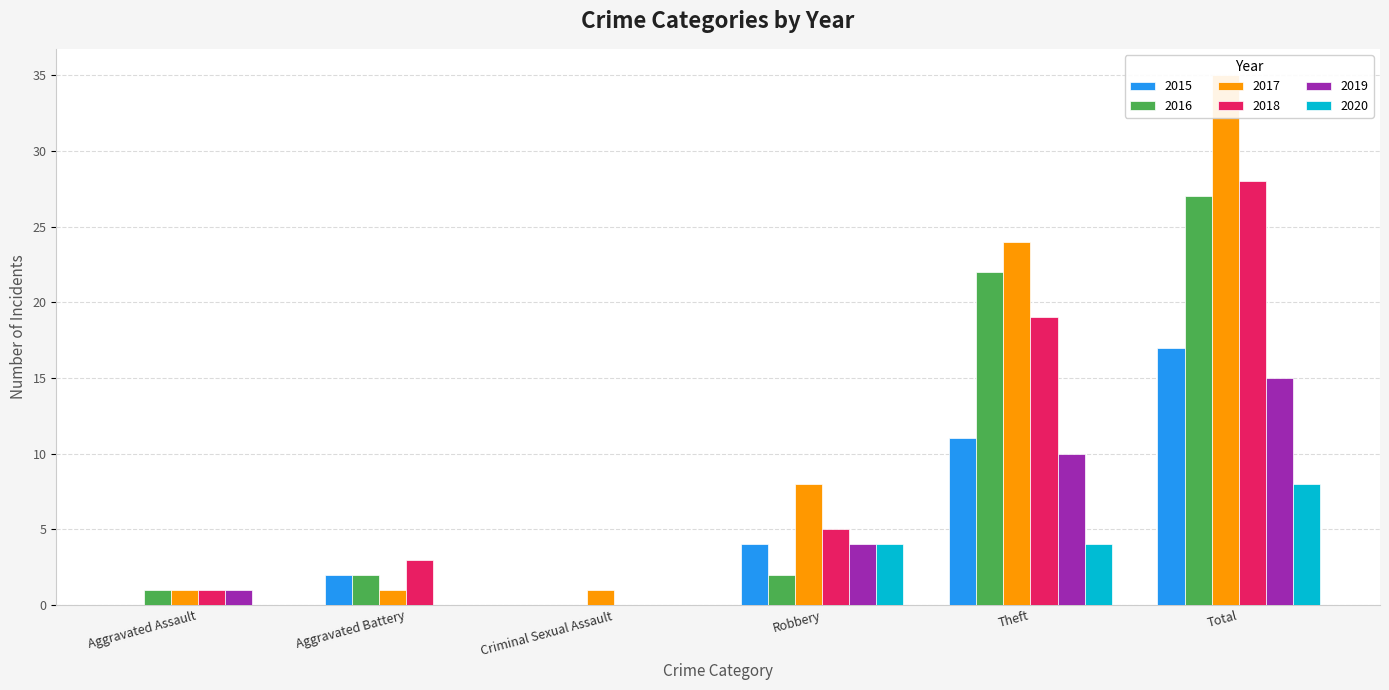

What is the sum of the 2015 values at Robbery and Theft?

15